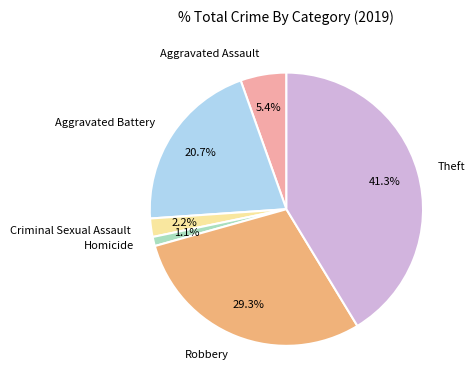

Which has a higher value, Aggravated Battery or Aggravated Assault?

Aggravated Battery